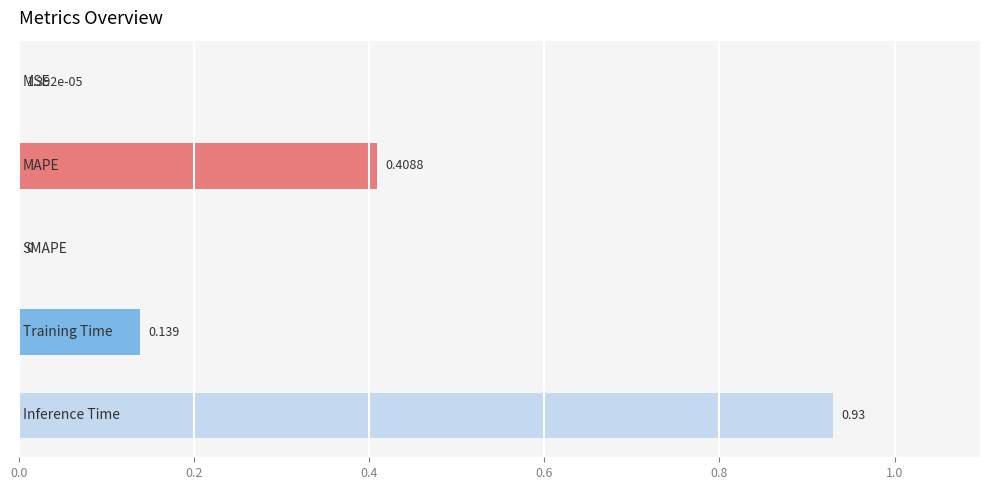

What is the greatest value displayed?

0.9